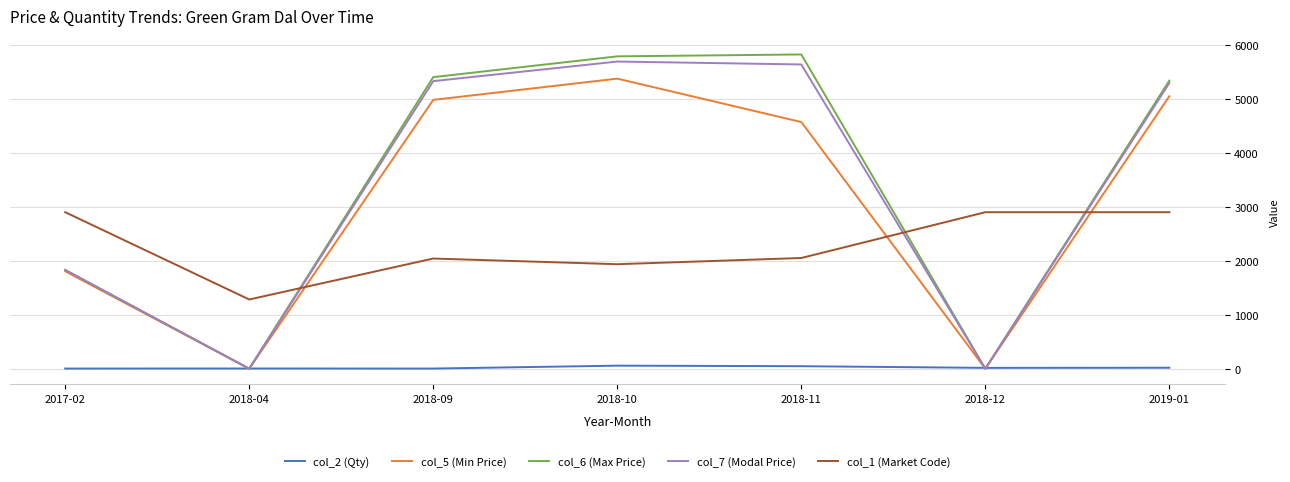

What is the sum of all col_1 (Market Code) values?

16017.4